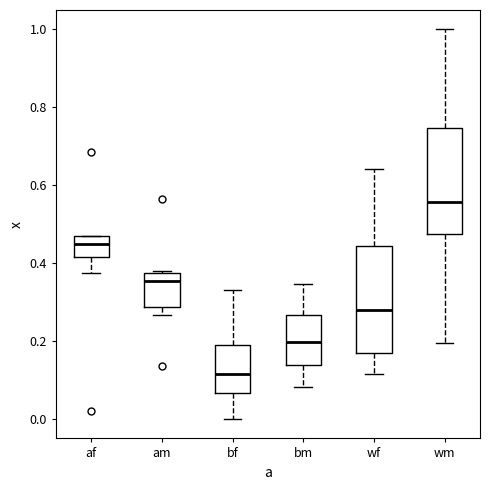

Where does the median line of the box for am sit on the y-axis? The values are not printed on the chart, so give them approximately, as read against the axis.

0.36